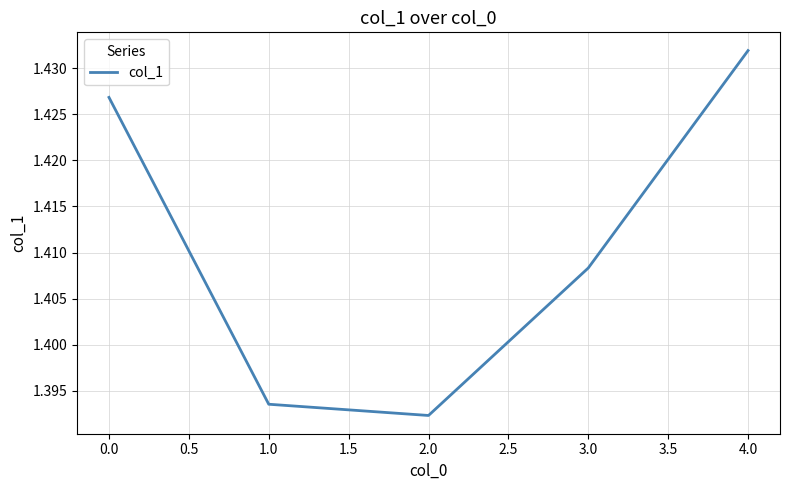

List the labels in order of value, largest first.

4.0, 0.0, 3.0, 1.0, 2.0